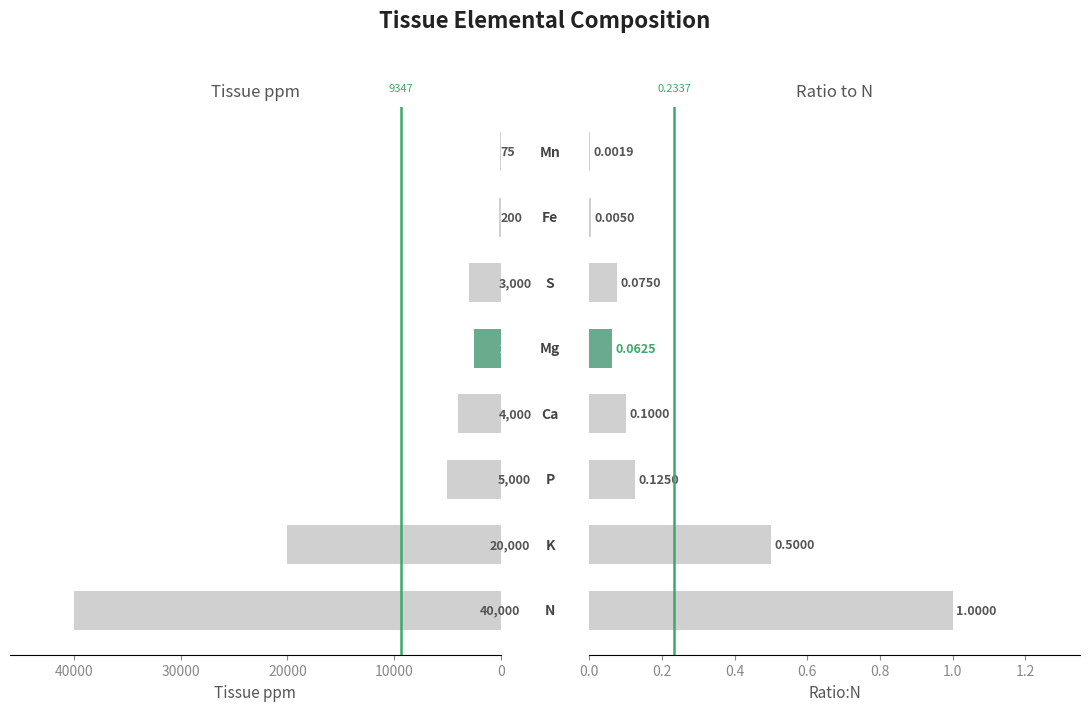

The value of Ratio:N at 30000 is 0.0. True or false?

False